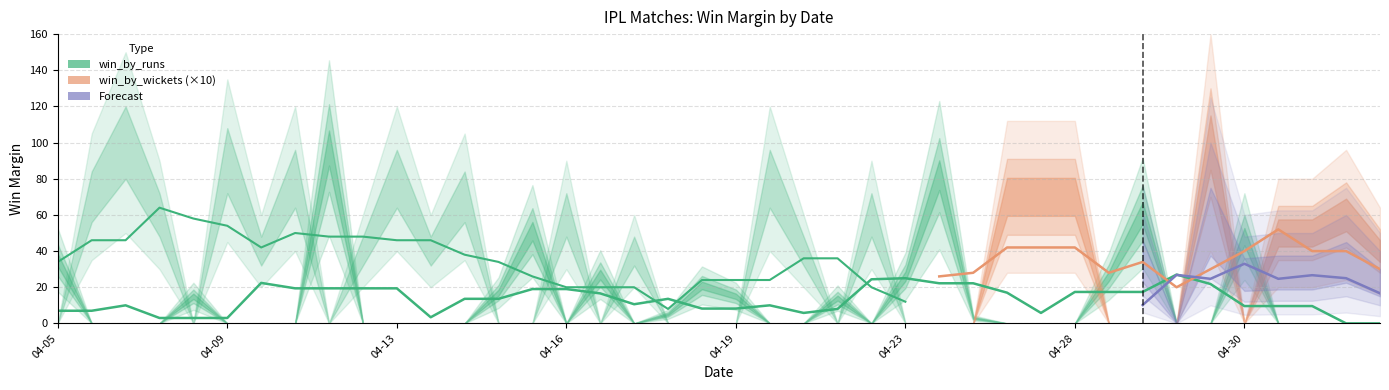

Which series has the largest total across all categories?

win_by_runs